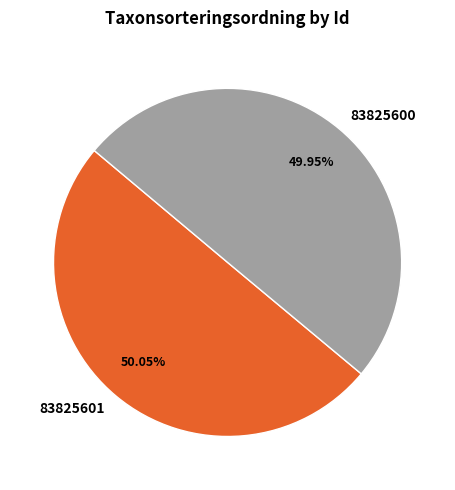

Approximately how many times larger is the value at 83825601 compared to 83825600?

1.0